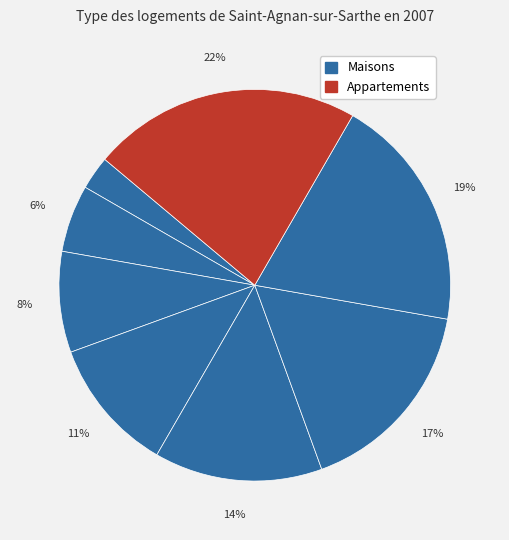

Count the number of slices in the pie.

8